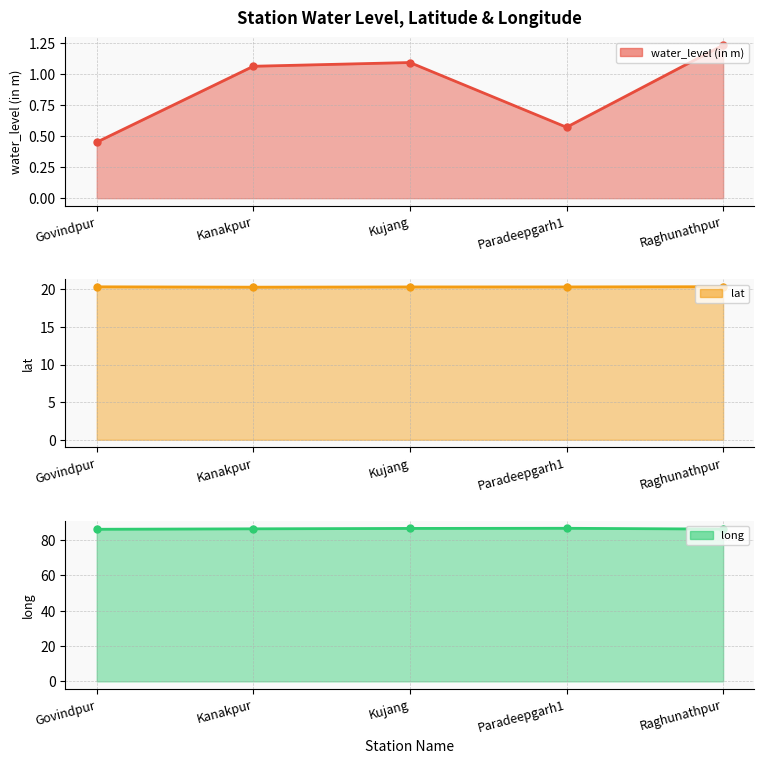

In long, how many points are higher than both neighbors (excluding endpoints)?

1